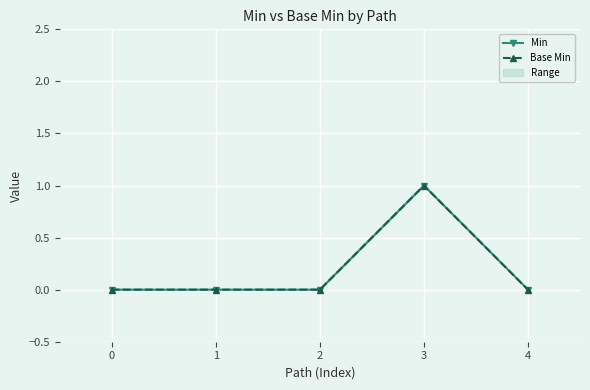

True or false: Base Min and Min intersect in this chart.

False